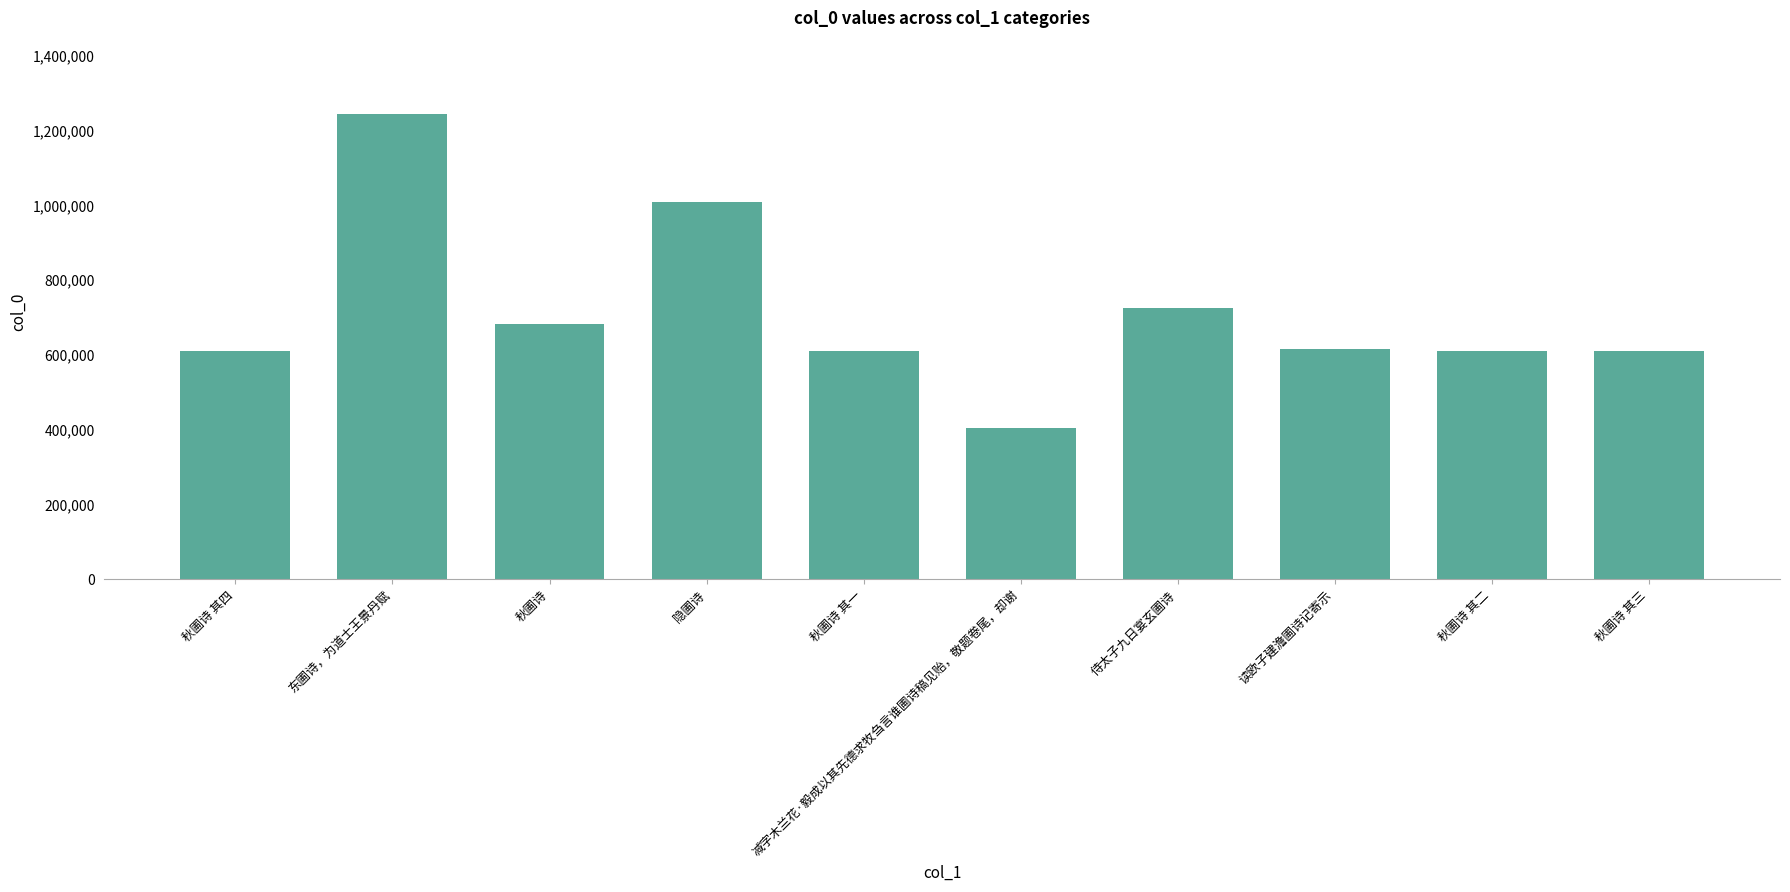

What is the change in value from 秋圃诗 其一 to 秋圃诗 其二?

+1